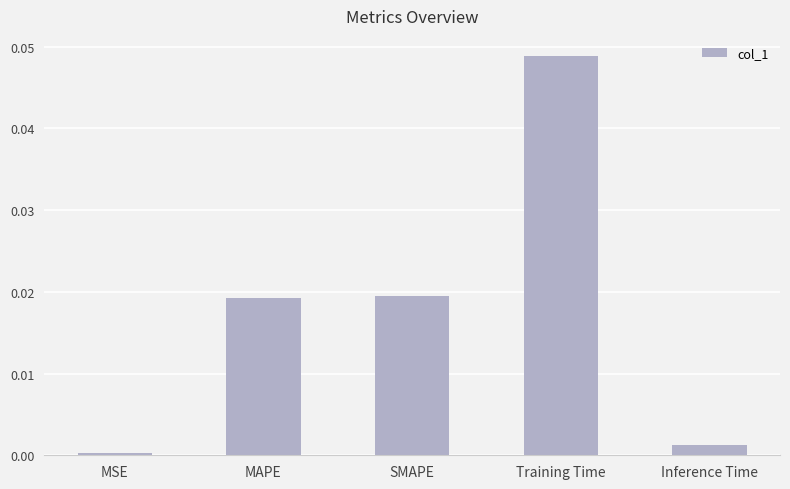

What is the label of the 1st bar from the right?

Inference Time